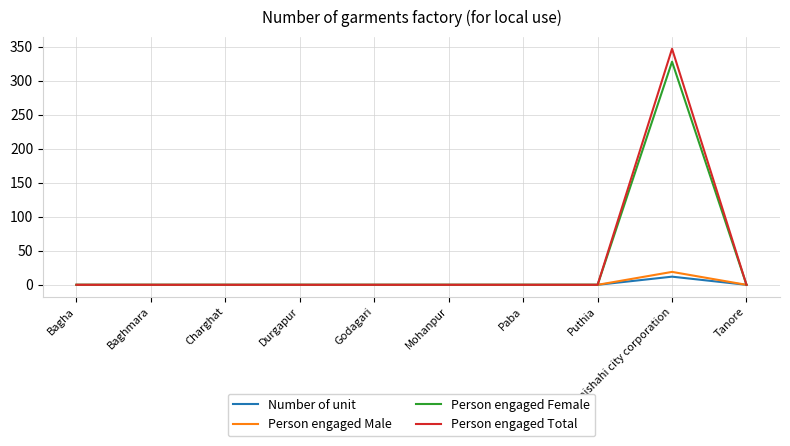

Reading left to right, extract all data points from this chart.

Number of unit: 0	0	0	0	0	0	0	0	12	0
Person engaged Male: 0	0	0	0	0	0	0	0	19	0
Person engaged Female: 0	0	0	0	0	0	0	0	328	0
Person engaged Total: 0	0	0	0	0	0	0	0	347	0